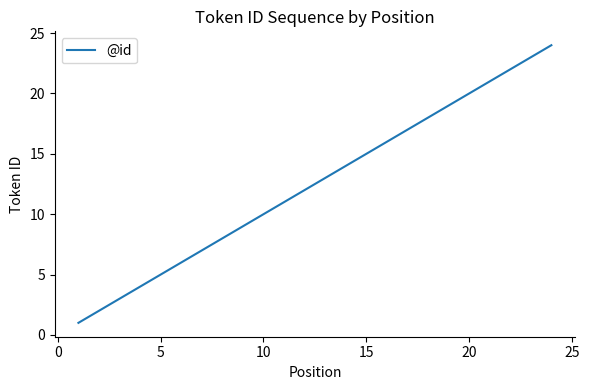

Does the chart have visible grid lines?

No